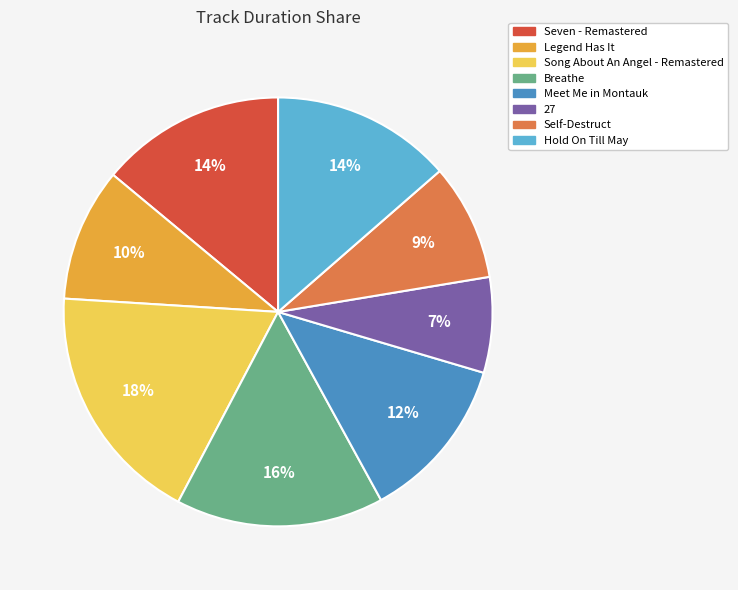

To the nearest percent, what is the difference between the largest and smallest slice percentages?

11%